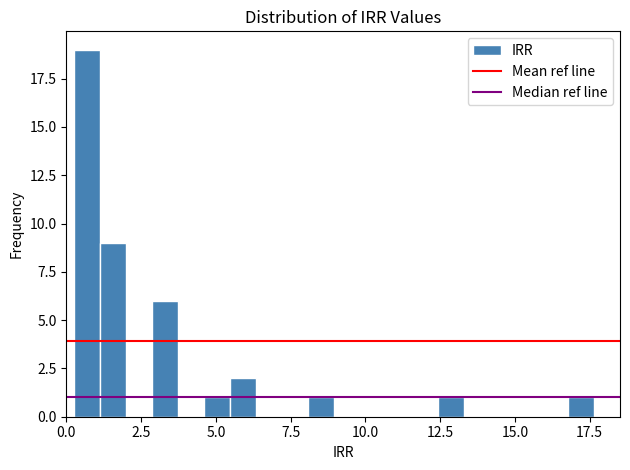

Around what value on the x-axis is the tallest bar? Give the approximate position of its centre, as read against the axis.

0.5